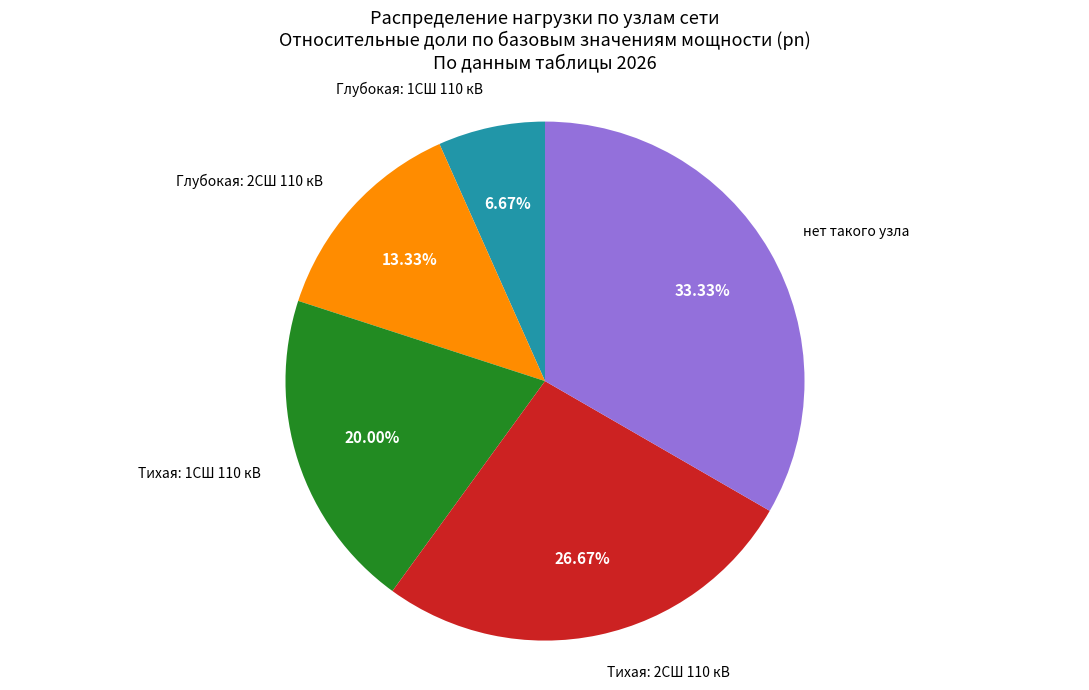

True or false: Глубокая: 2СШ 110 кВ accounts for 13% of the total.

True